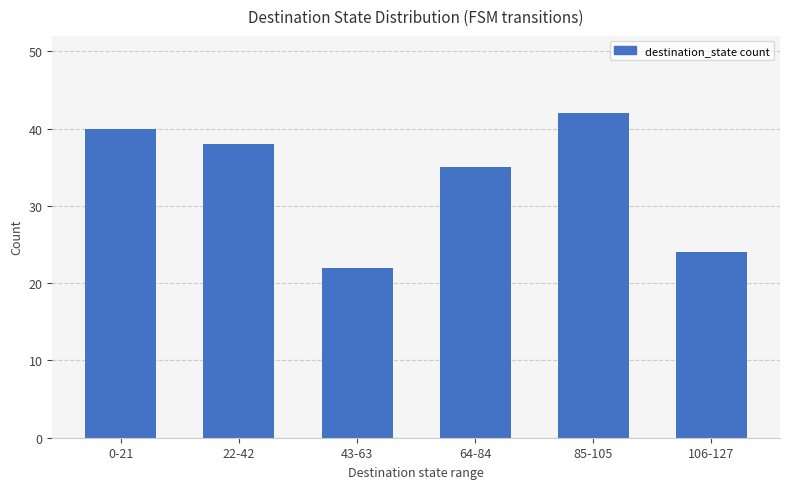

The chart shows a value of 21 at 0-21. True or false?

False